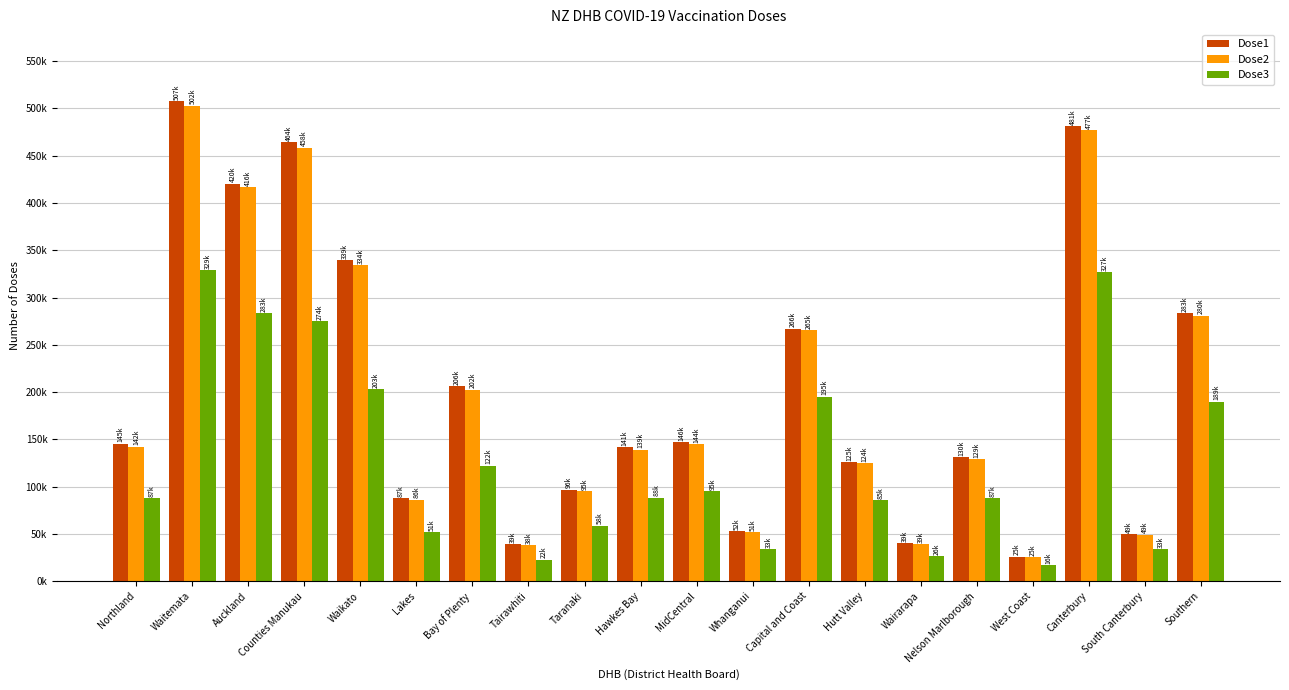

The Dose2 series shows 88124 at South Canterbury. True or false?

False